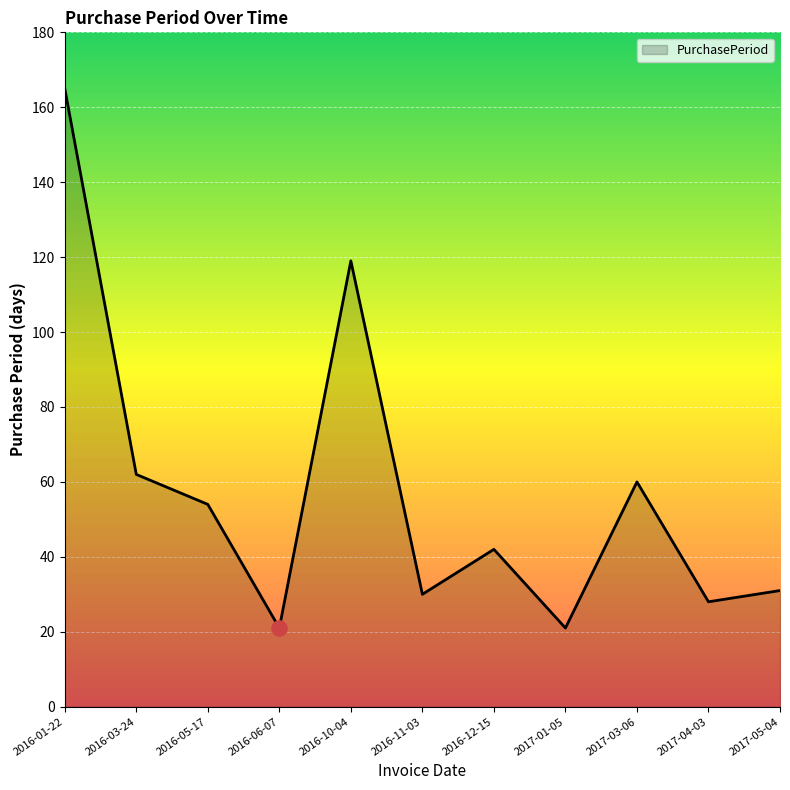

What is the change in value from 2016-12-15 to 2017-04-03?

-14